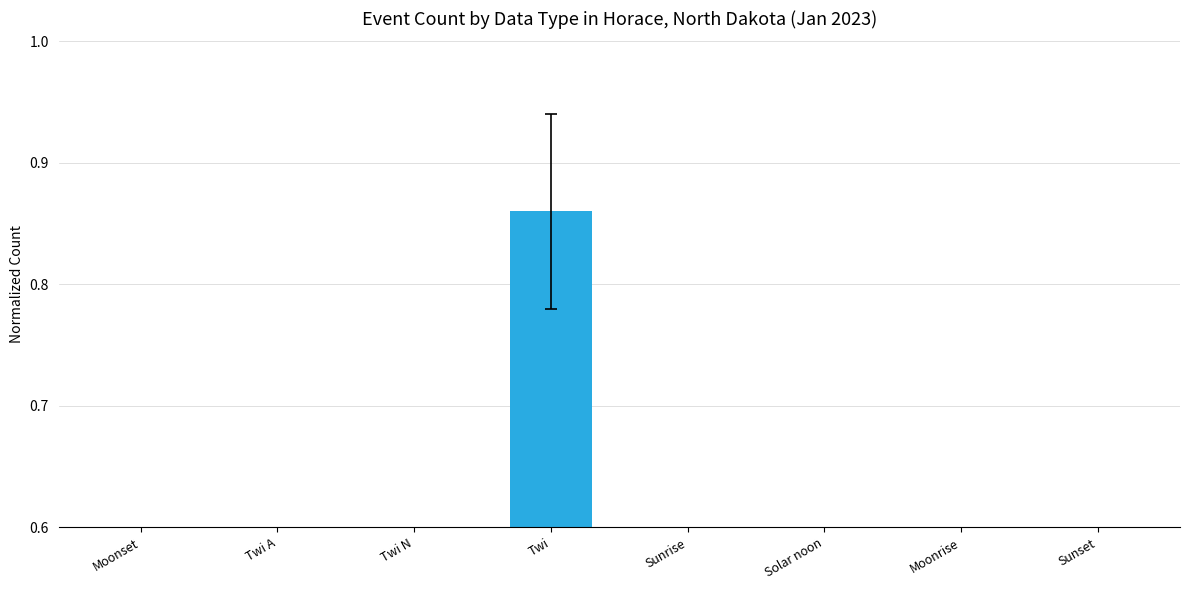

At which category does the chart reach its minimum across all series?

Moonset